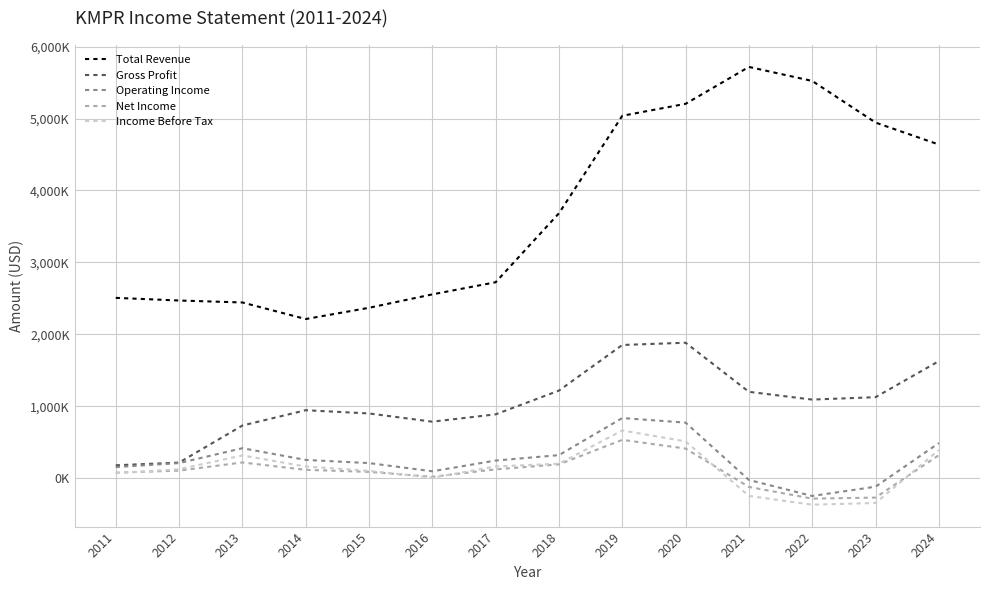

What is the lowest value of the Net Income series?

-286600